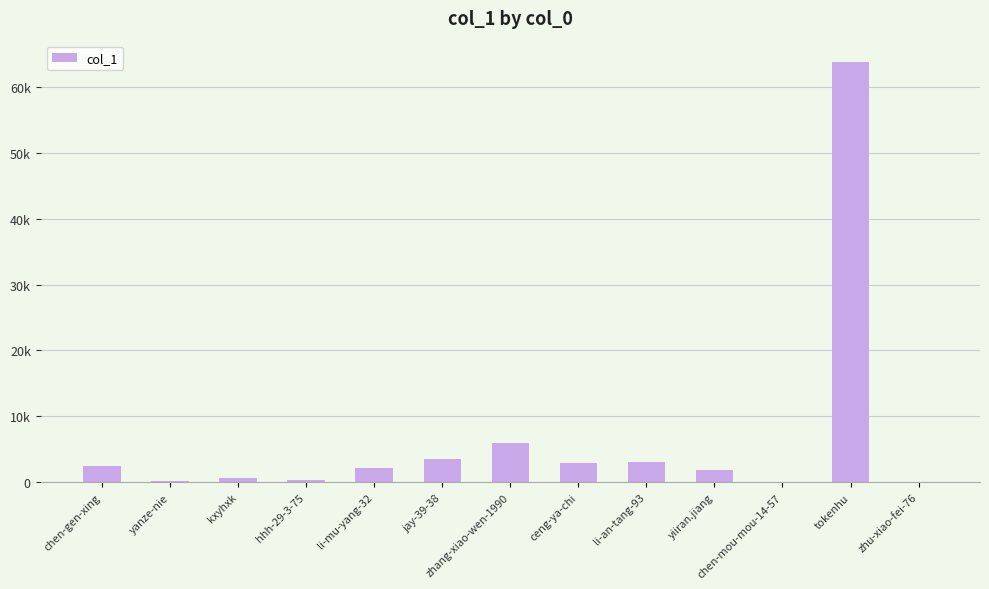

Rank the categories by value from lowest to highest.

chen-mou-mou-14-57, zhu-xiao-fei-76, yanze-nie, hhh-29-3-75, kxyhxk, yiiran.jiang, li-mu-yang-32, chen-gen-xing, ceng-ya-chi, li-an-tang-93, jay-39-38, zhang-xiao-wen-1990, tokenhu